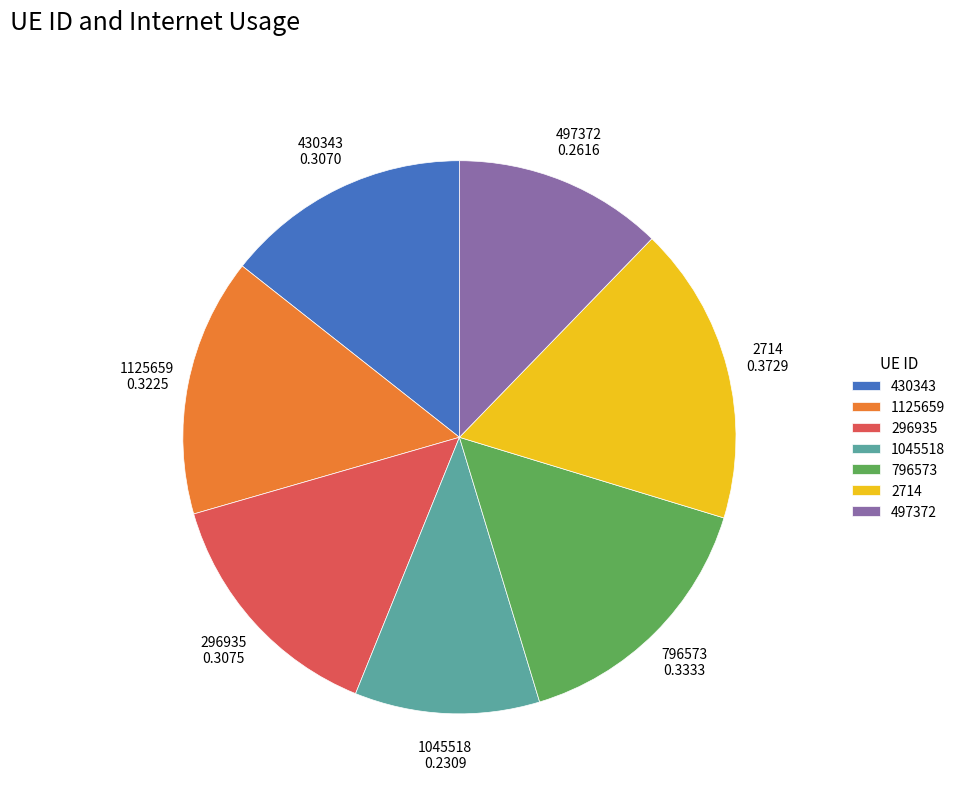

True or false: 1045518 accounts for 1% of the total.

False